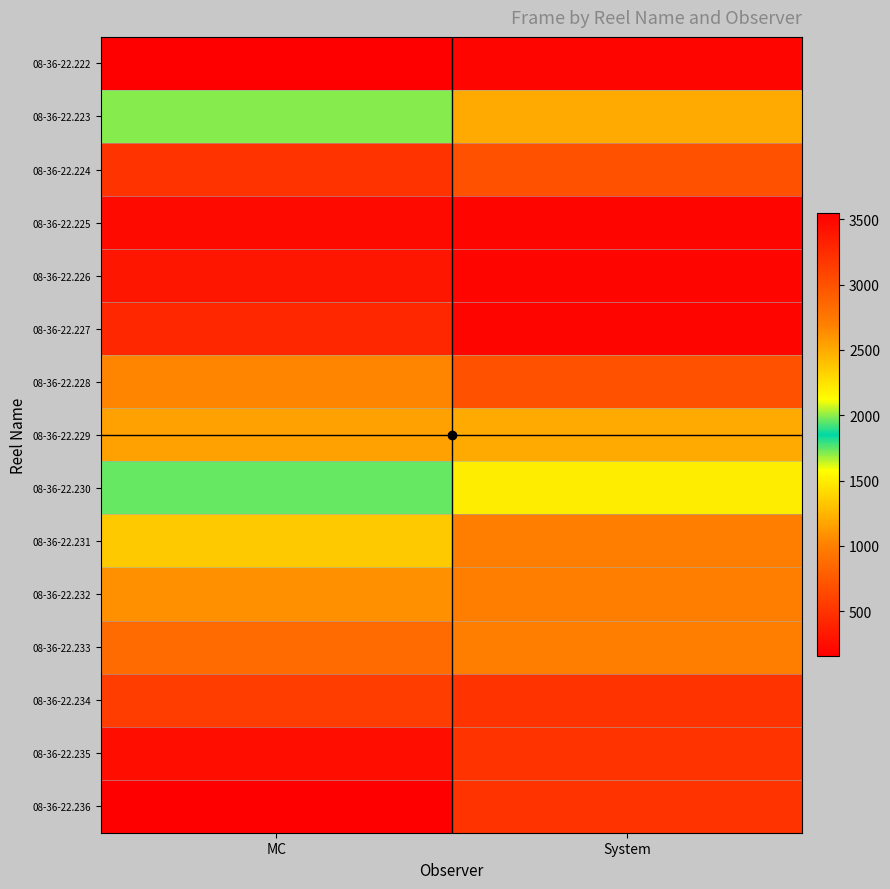

What is the maximum value shown in the chart?

3546